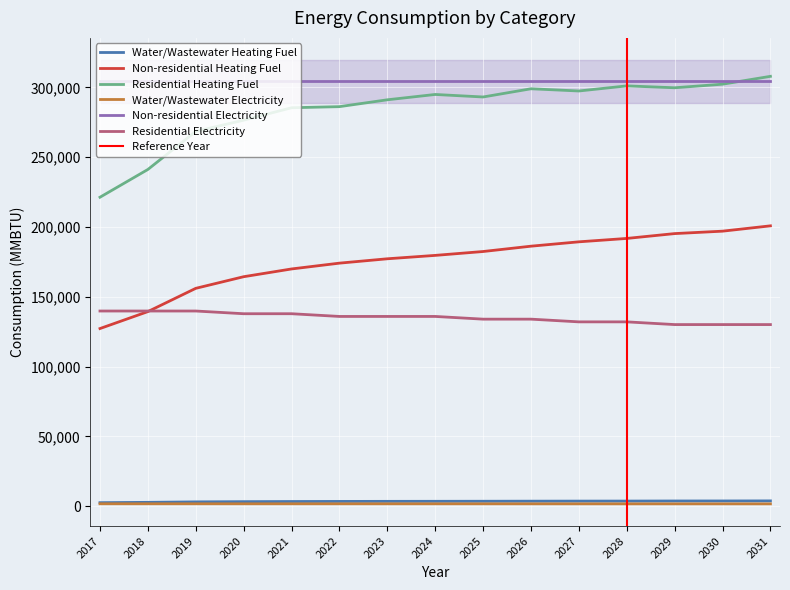

Where does the Residential Heating Fuel series first go above 293153?

2024